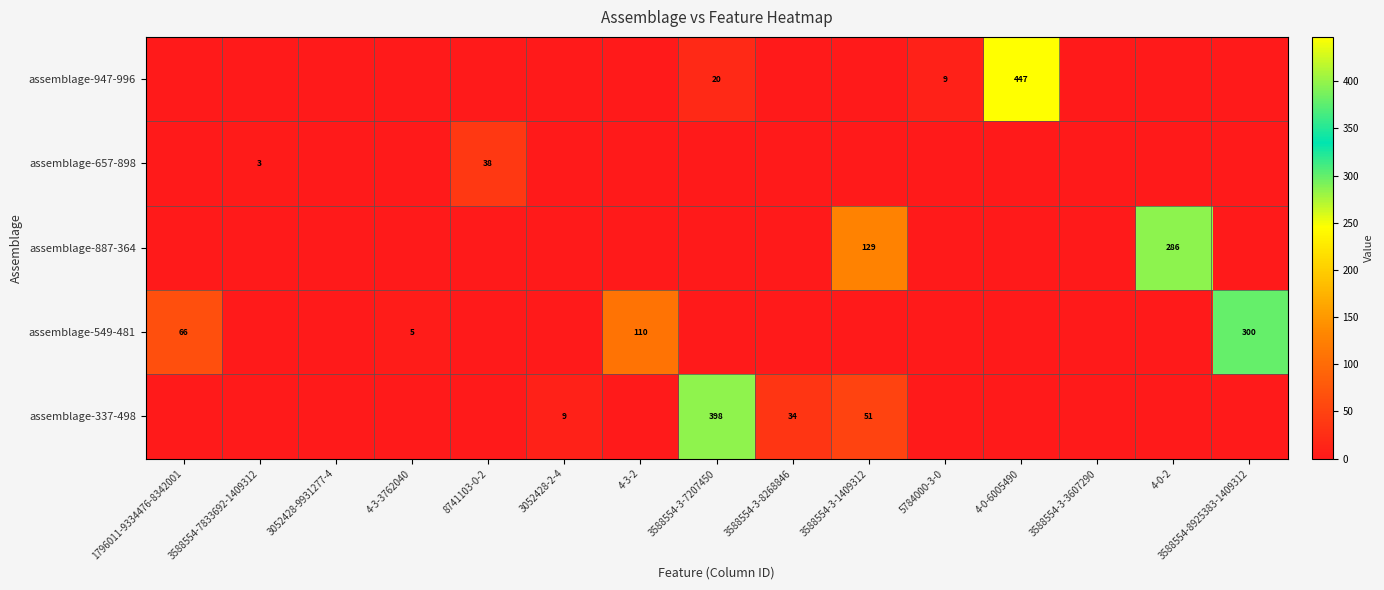

At which category does the chart reach its peak across all series?

4-0-6005490